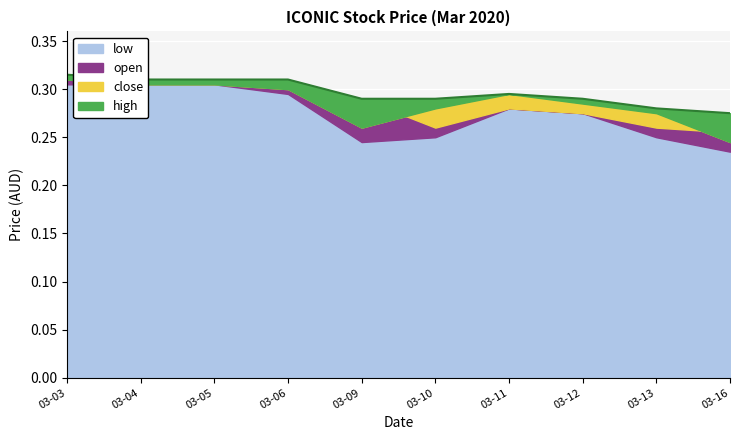

What is the minimum value shown in the chart?

0.2